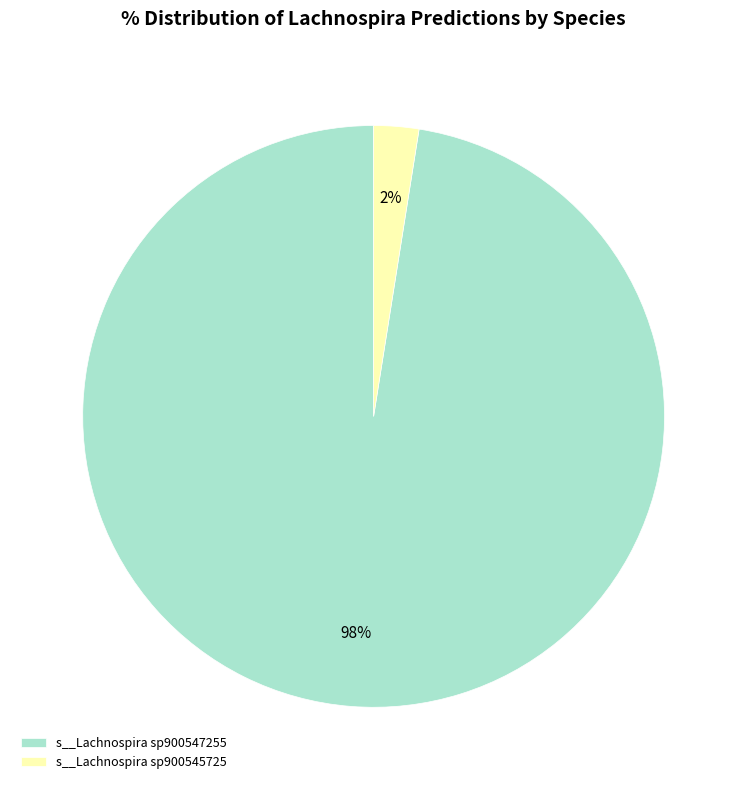

Between s__Lachnospira sp900545725 and s__Lachnospira sp900547255, which is larger?

s__Lachnospira sp900547255